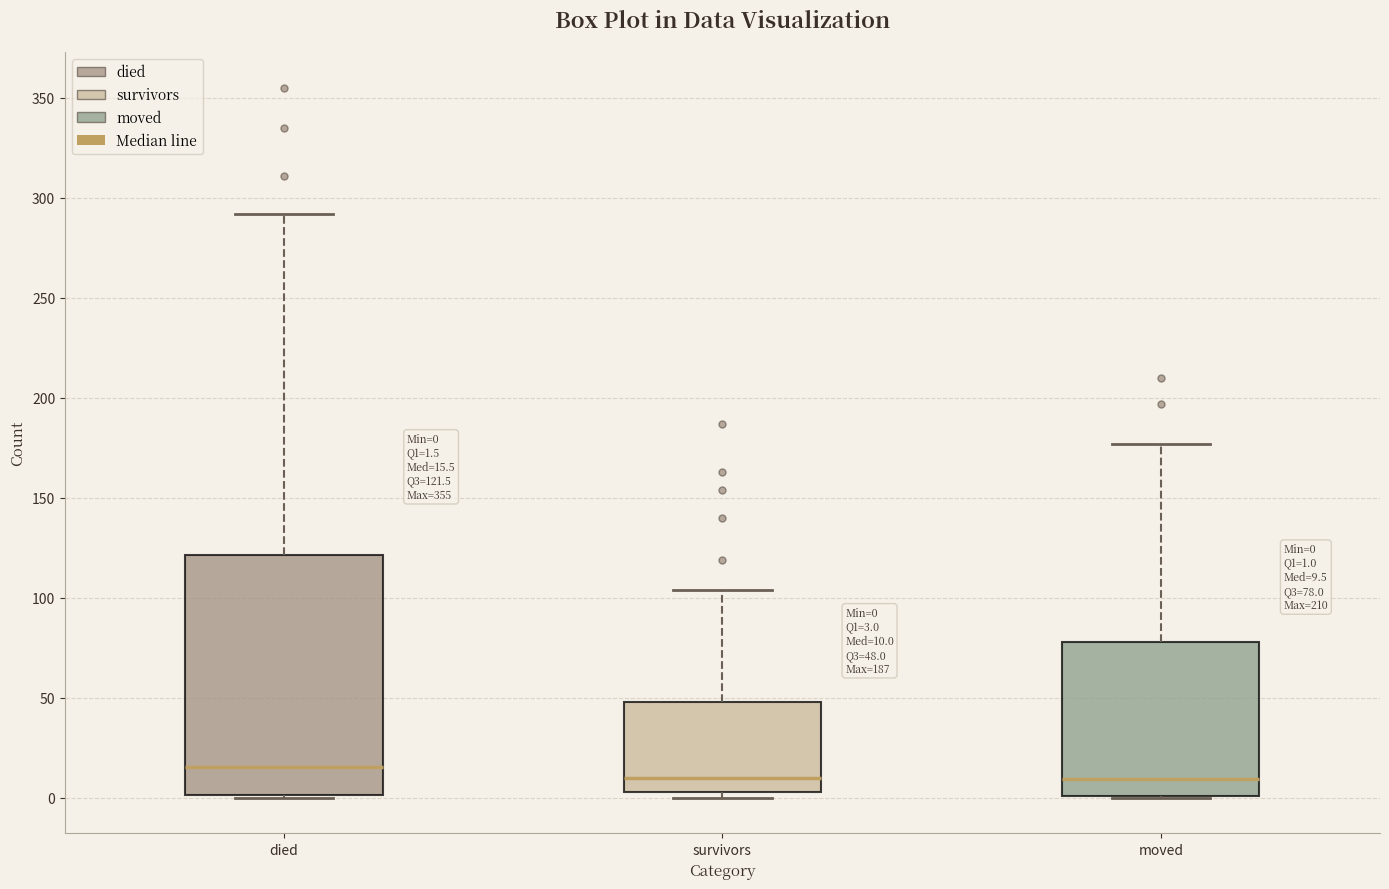

Which box is the tallest, from its lower edge to its upper edge?

died